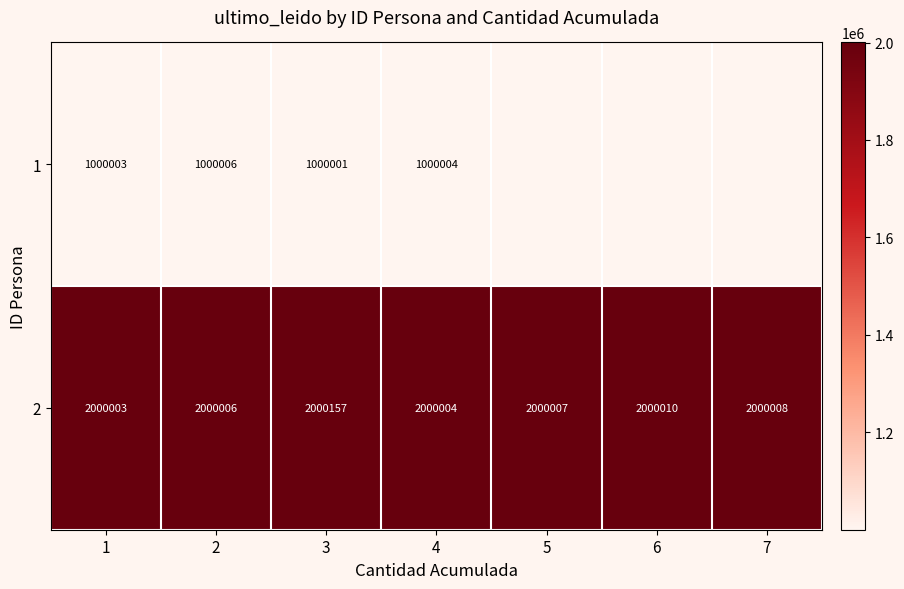

At which label does 2 reach its peak?

3